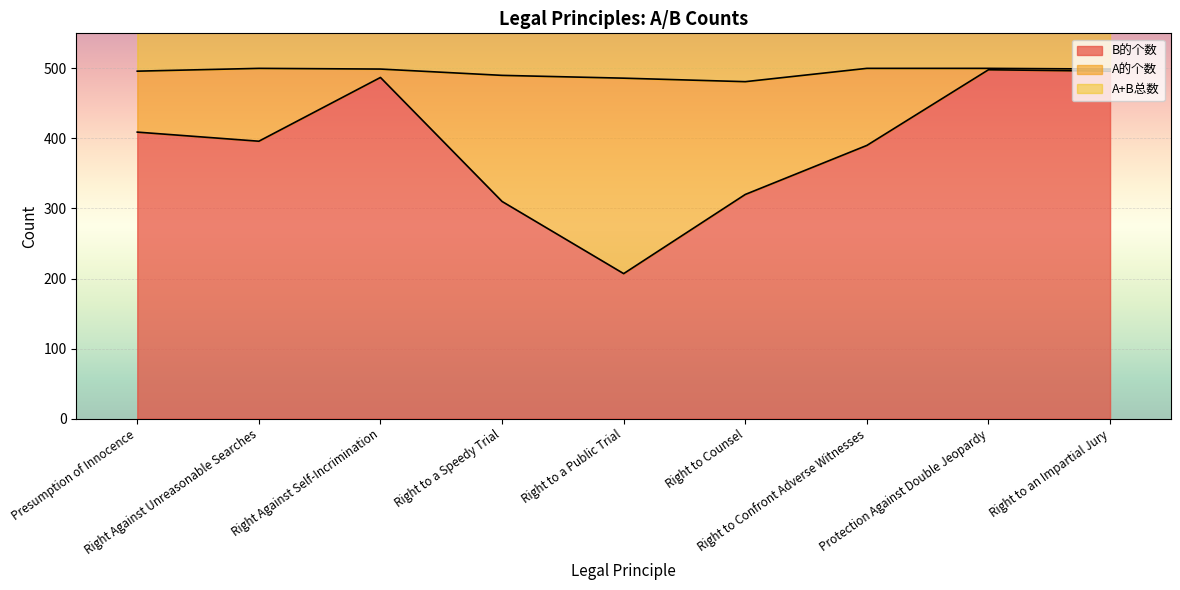

Reading left to right, transcribe all the data shown in this chart.

B的个数: Presumption of Innocence=409	Right Against Unreasonable Searches=396	Right Against Self-Incrimination=487	Right to a Speedy Trial=310	Right to a Public Trial=207	Right to Counsel=320	Right to Confront Adverse Witnesses=390	Protection Against Double Jeopardy=498	Right to an Impartial Jury=496
A+B总数: Presumption of Innocence=496	Right Against Unreasonable Searches=500	Right Against Self-Incrimination=499	Right to a Speedy Trial=490	Right to a Public Trial=486	Right to Counsel=481	Right to Confront Adverse Witnesses=500	Protection Against Double Jeopardy=500	Right to an Impartial Jury=499